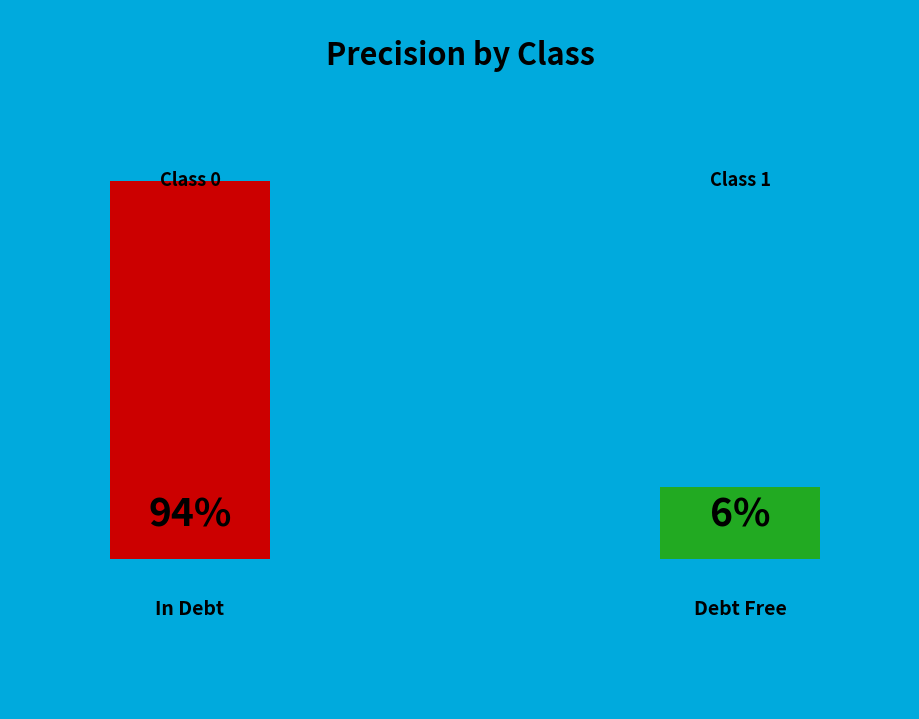

What percentage do 1 and 0 together represent?

100.0%